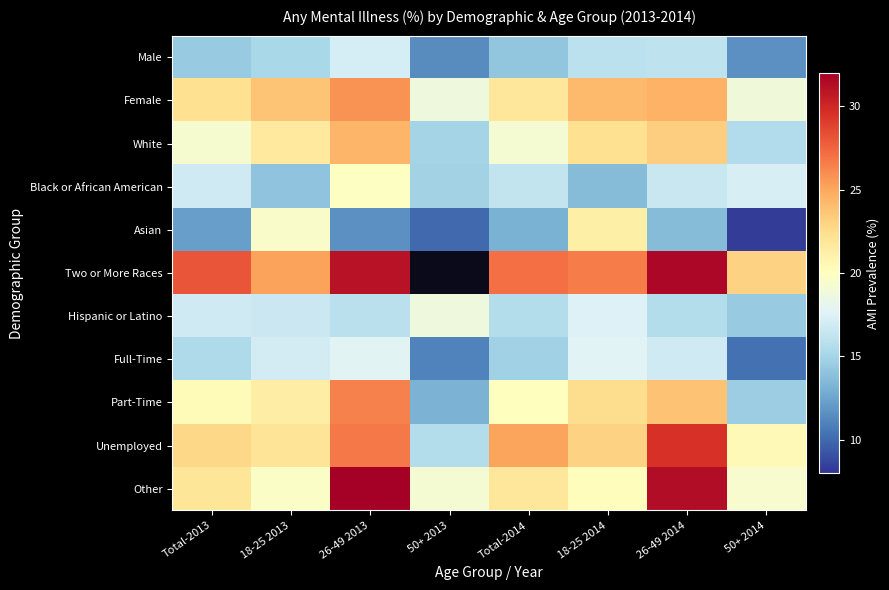

Is it true that Two or More Races equals 48.7 at Total-2014?

False